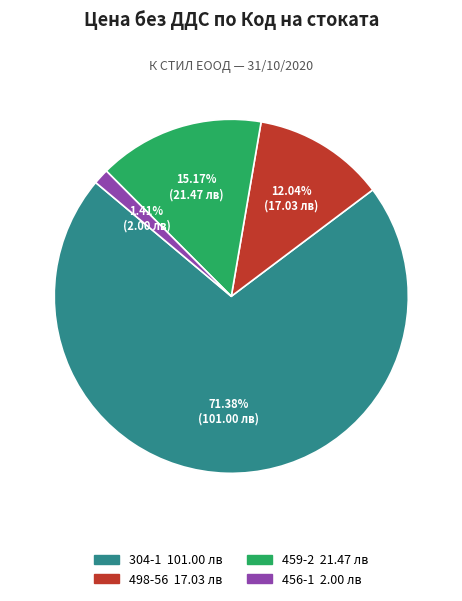

Which has a higher value, 498-56 or 304-1?

304-1